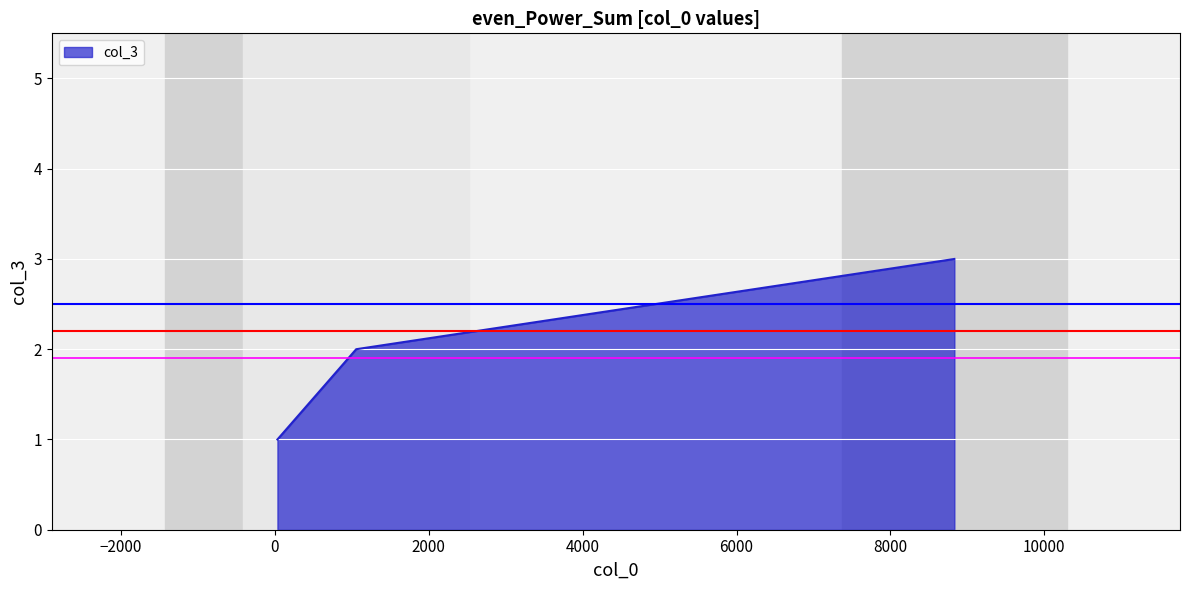

What is the greatest value displayed?

3